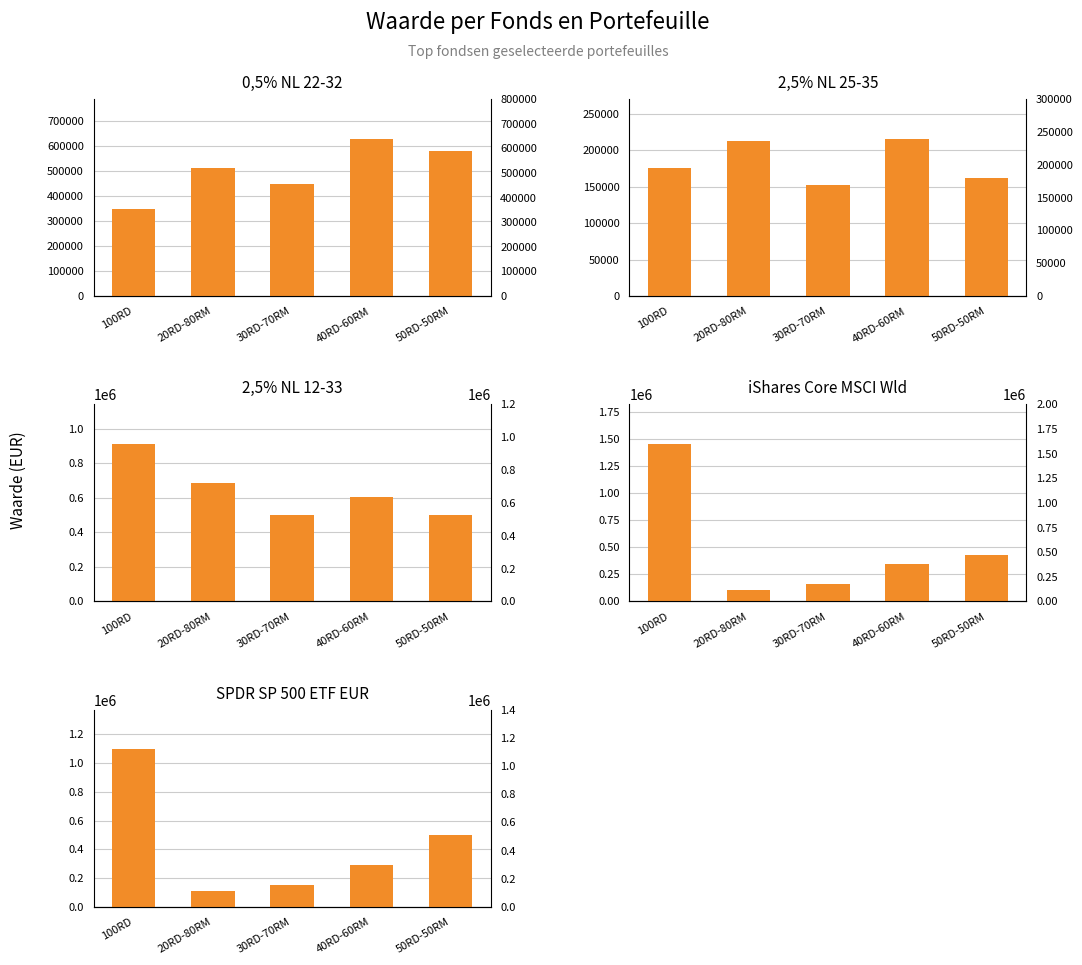

What is the highest value of the 2,5% NL 12-33 series?

913390.4